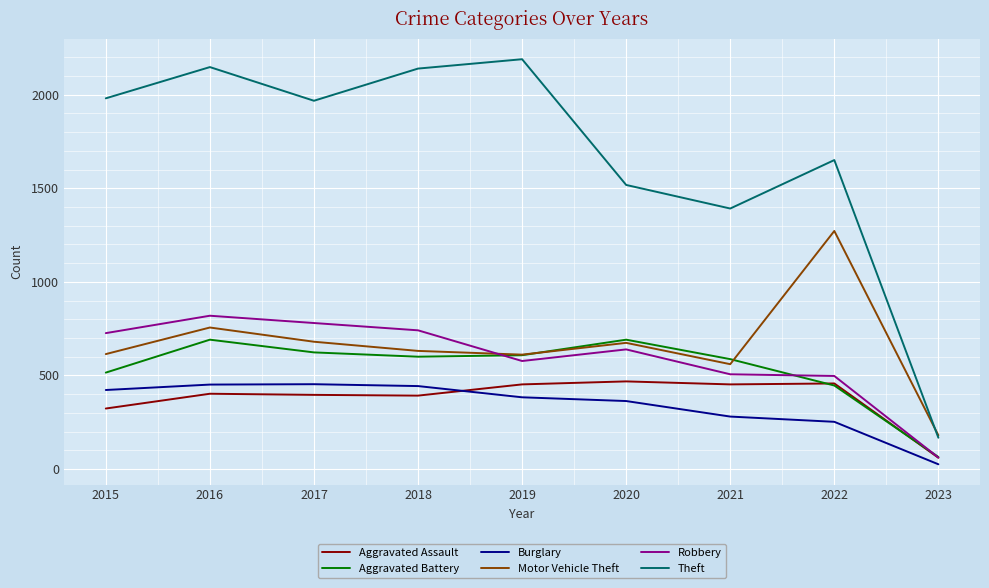

How many values in the Aggravated Assault series are below 402?

4